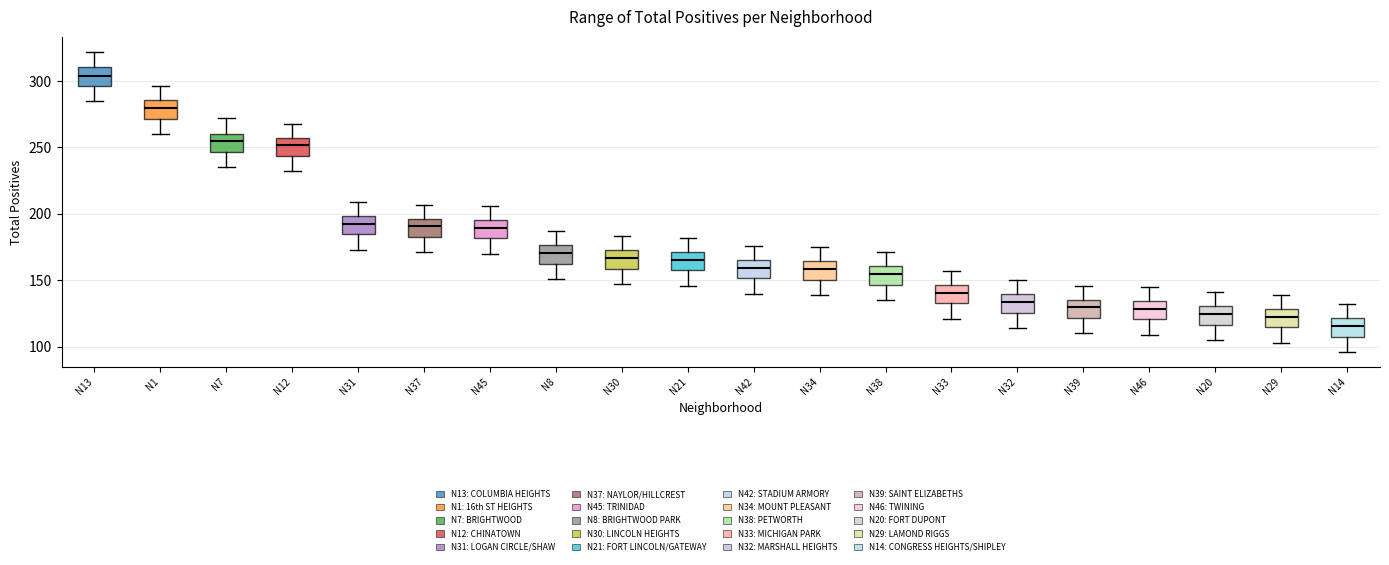

Which box has the lowest median line?

N14